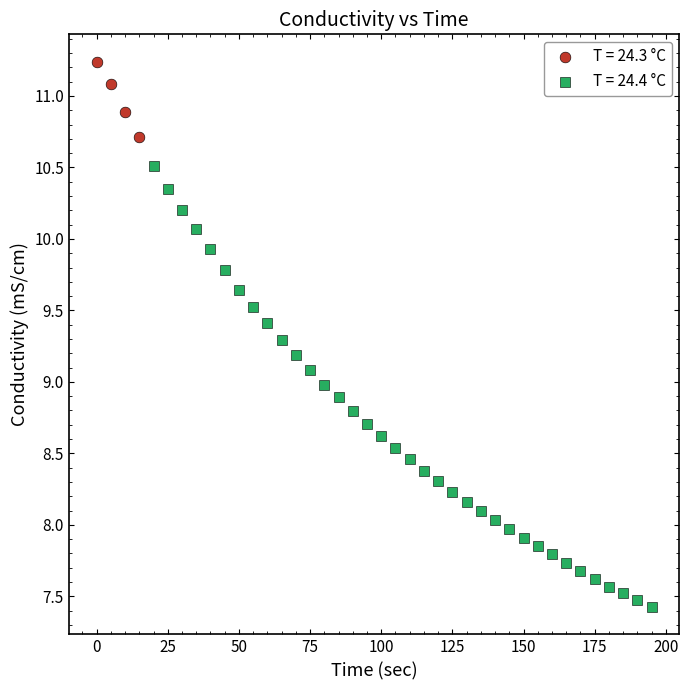

Which series reaches the maximum Y coordinate?

T = 24.3 °C